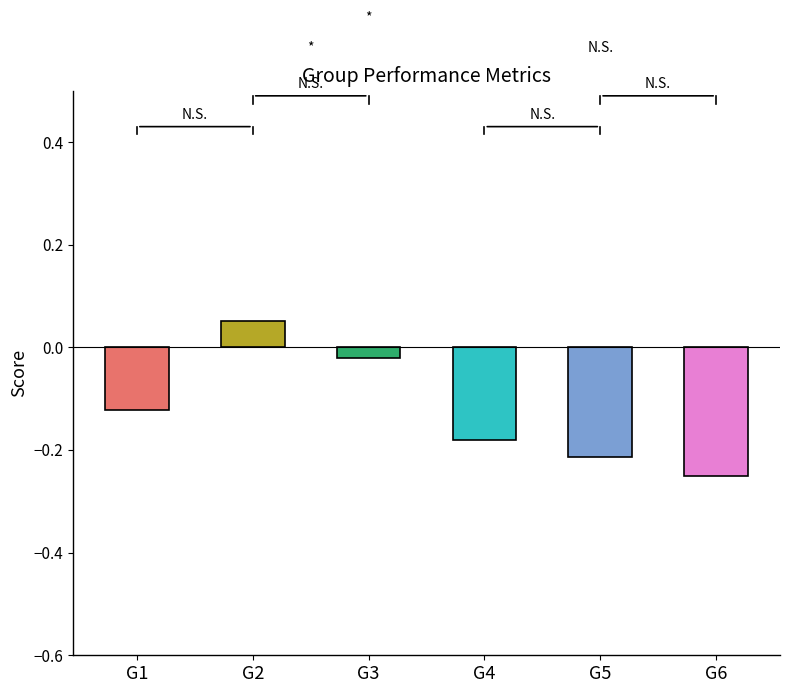

The value of f1 at 5 is 0.0. True or false?

False